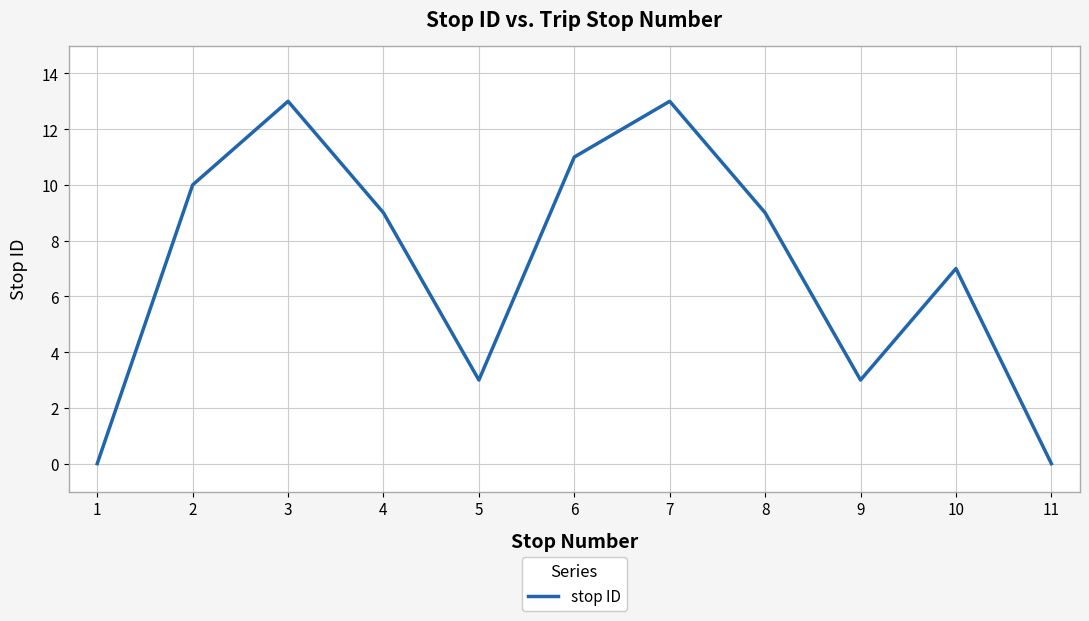

What is the change in value from 7 to 11?

-13